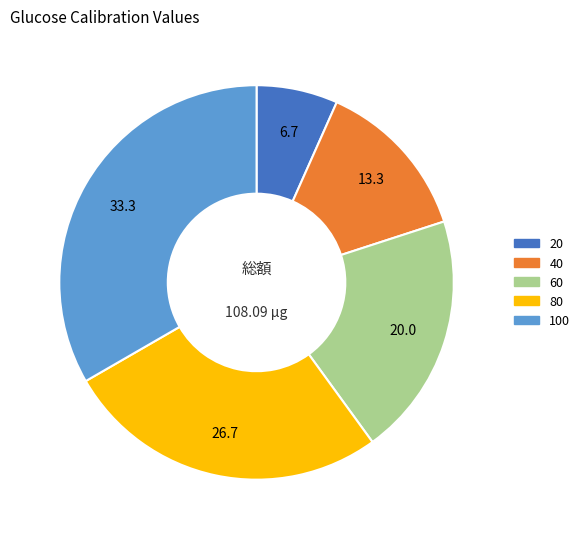

Rank the categories by value from highest to lowest.

100, 80, 60, 40, 20